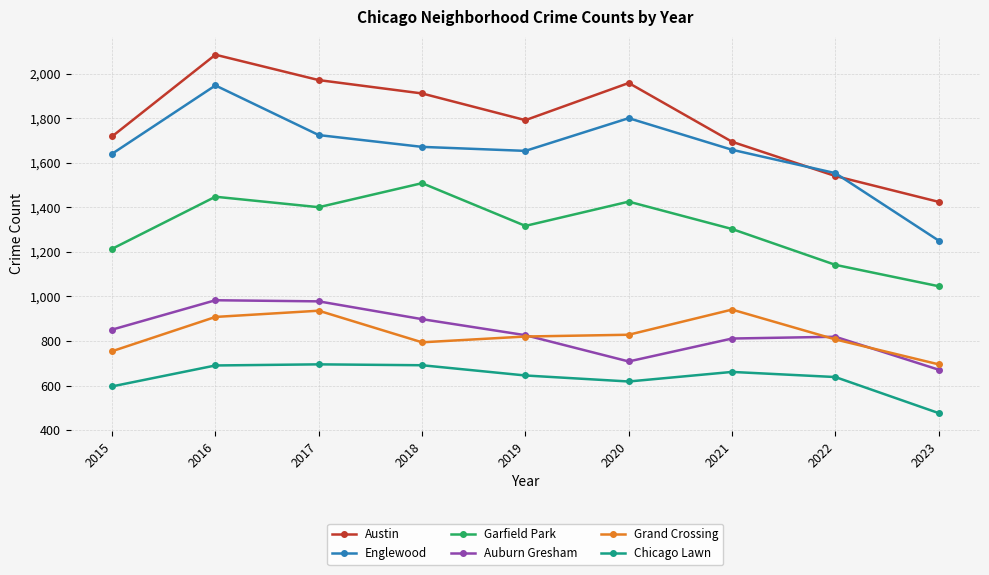

Is it true that Austin equals 2611 at 2021?

False